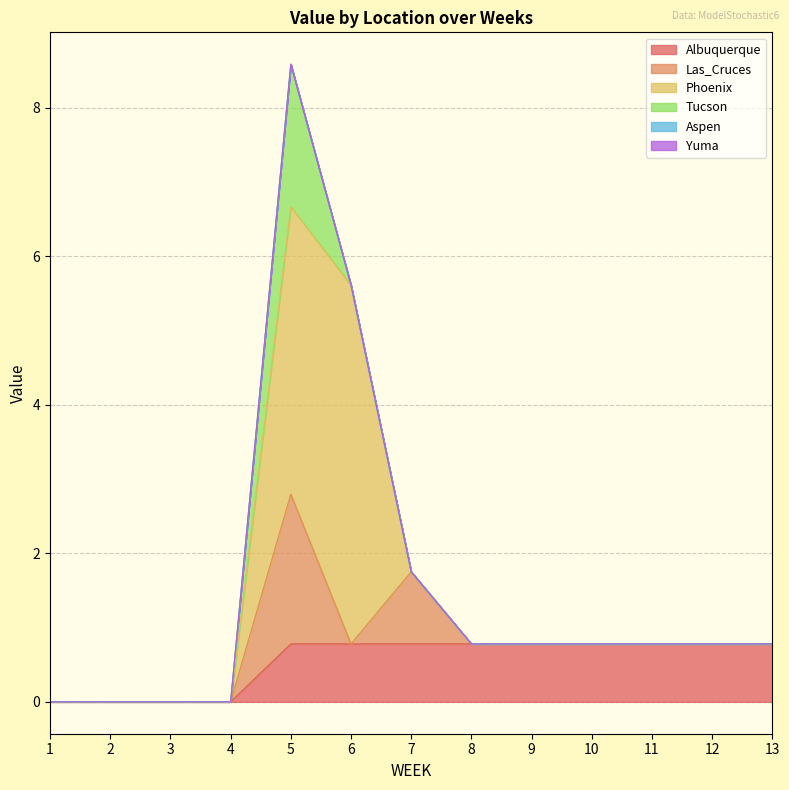

Which series changed the most between 1 and 3?

Albuquerque